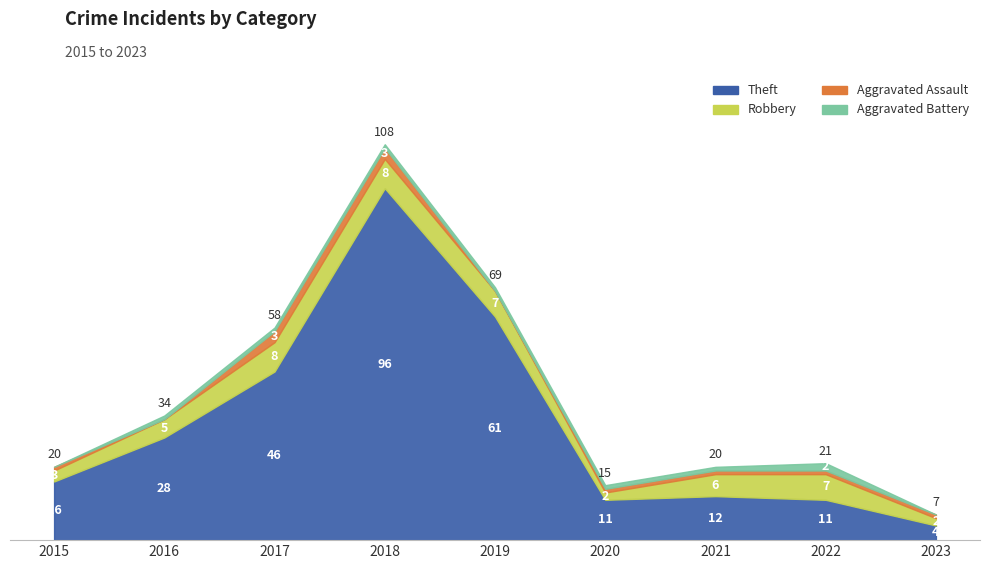

At which category is the sum across all series the highest?

2018